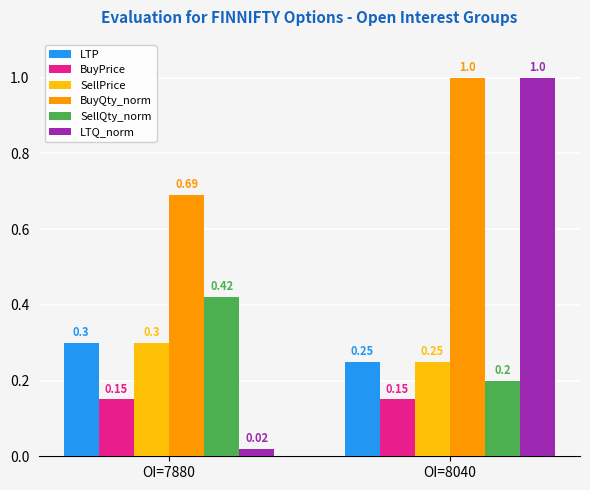

List the labels in order of BuyQty_norm value, largest first.

OI=8040, OI=7880